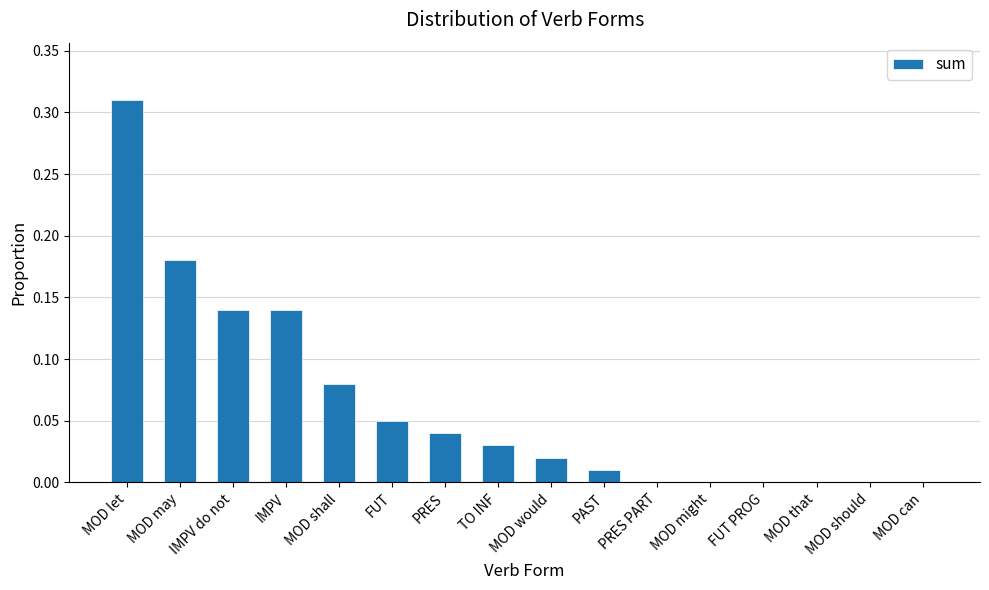

Which category has the highest value across all series?

MOD let